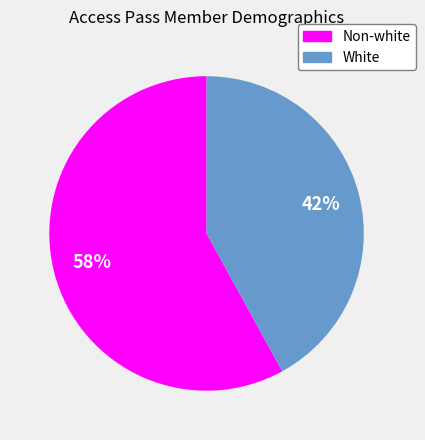

What is the largest slice in the pie chart?

Non-white